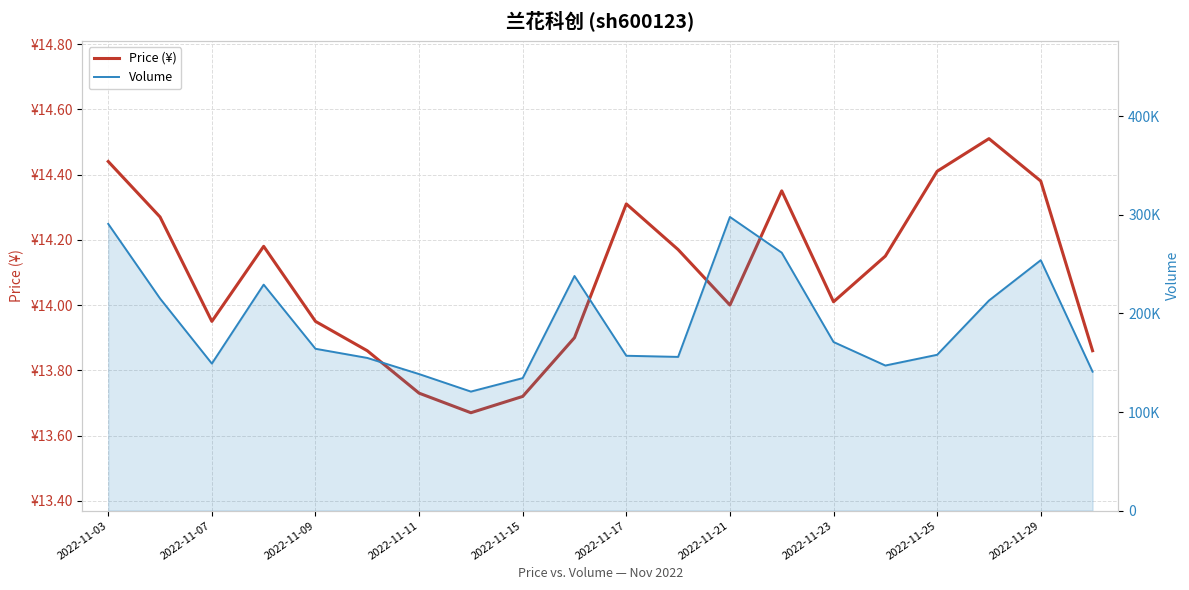

How many interior local valleys does the Volume series have?

4